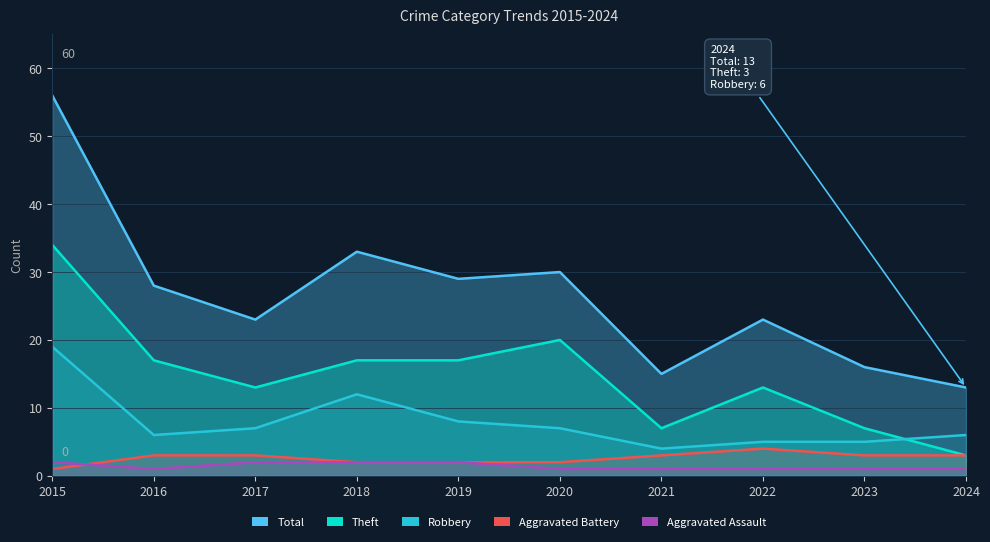

The value of Aggravated Battery at 2020 is 2. True or false?

True